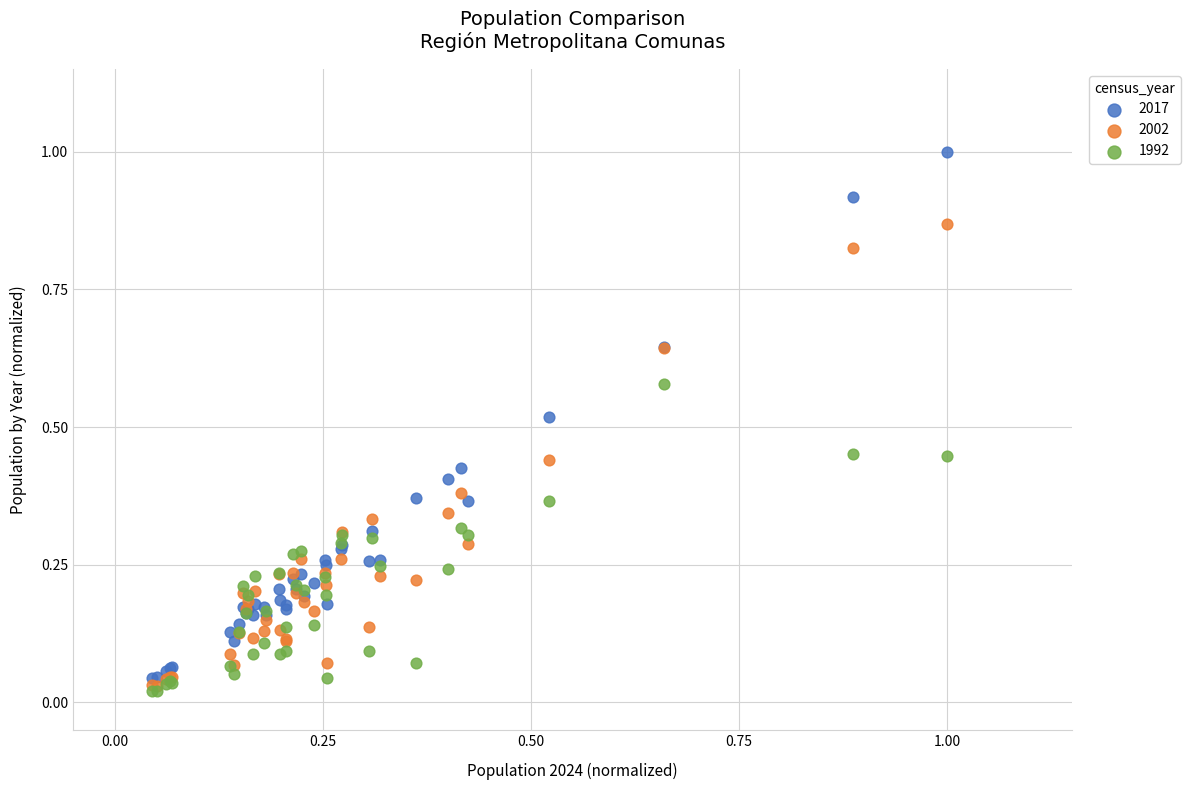

Which series has the largest Y range (max minus min)?

2017